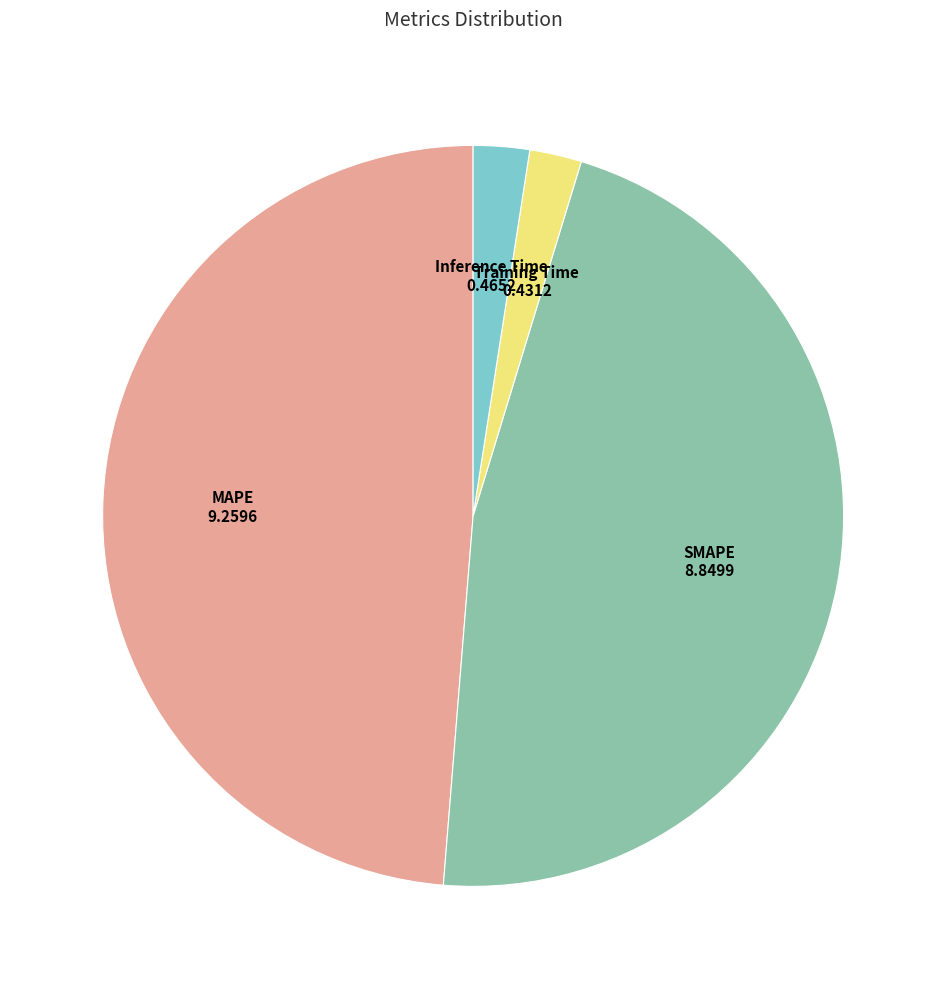

Is there a majority slice in this chart?

No